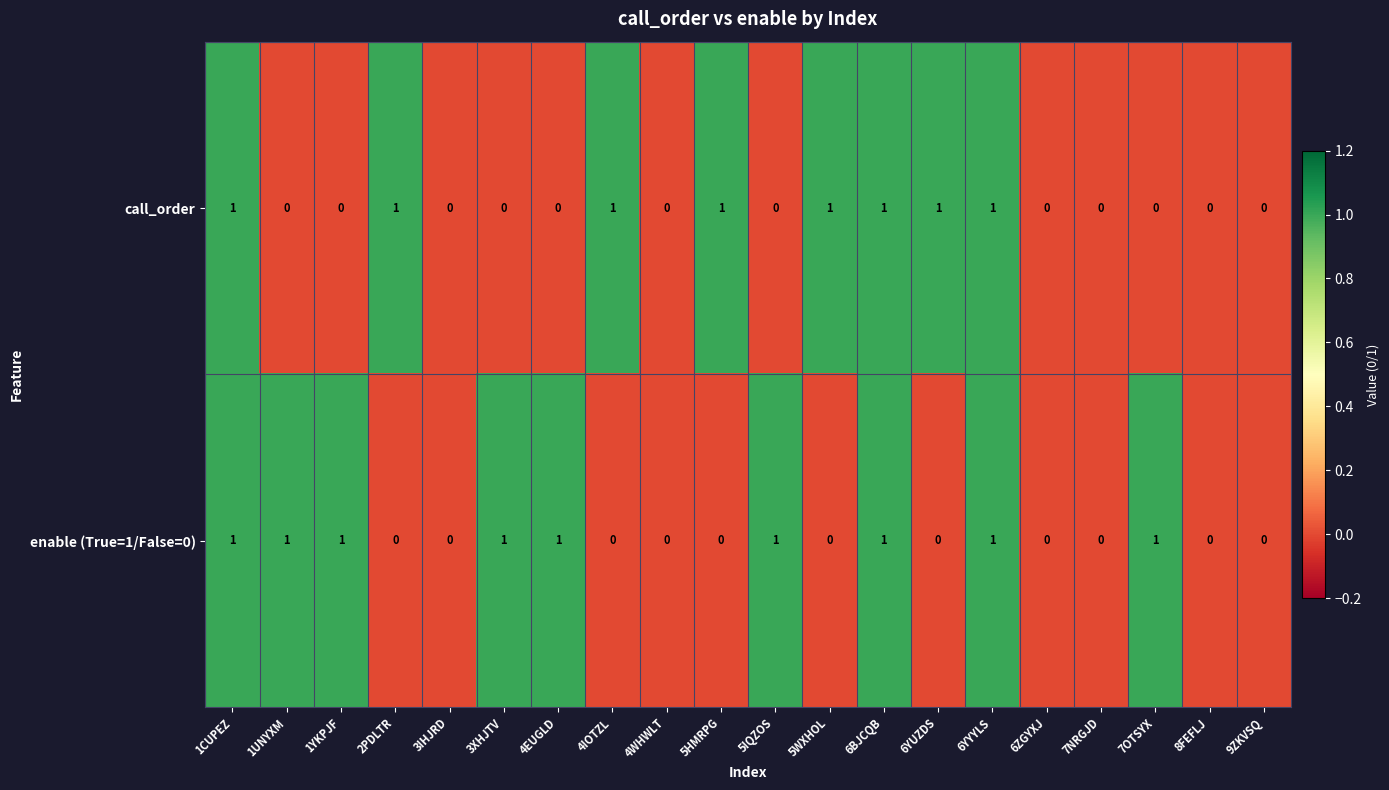

Which series has the largest total across all categories?

enable (True=1/False=0)